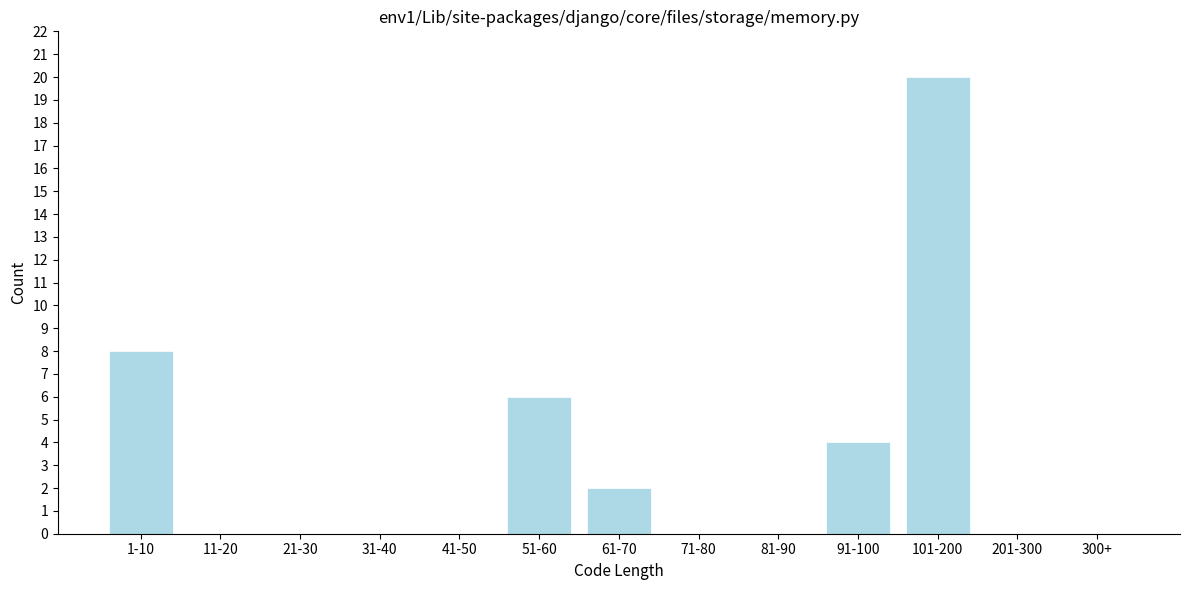

Reading left to right, transcribe all the data shown in this chart.

1-10=8	11-20=0	21-30=0	31-40=0	41-50=0	51-60=6	61-70=2	71-80=0	81-90=0	91-100=4	101-200=20	201-300=0	300+=0